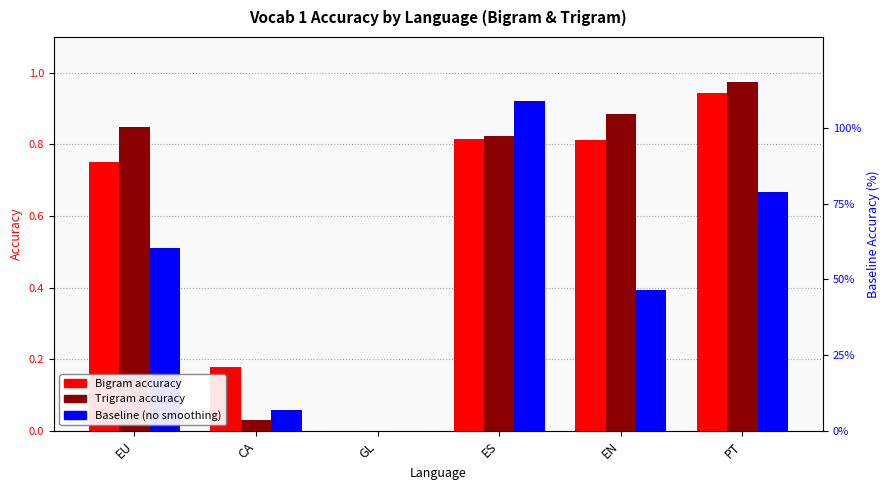

Rank the series at EU from highest to lowest value.

Trigram (EU-col), Bigram (EU-col), Baseline